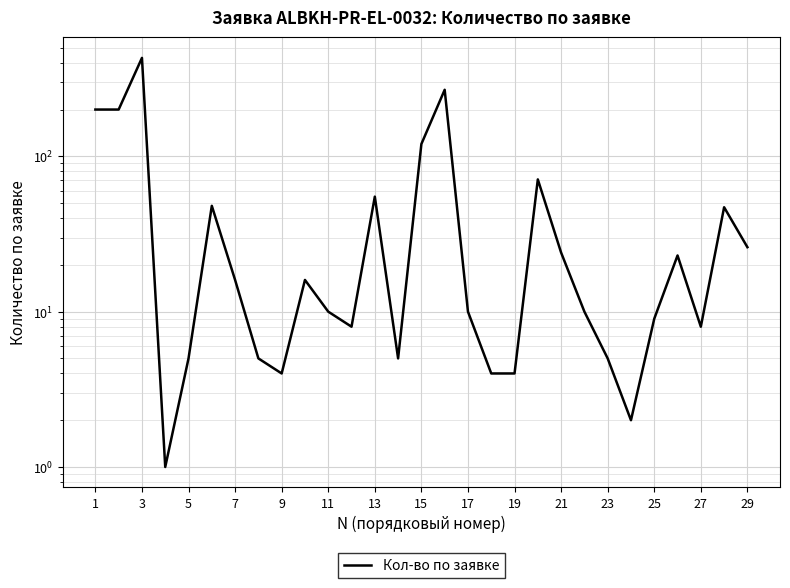

True or false: there are more than 2 points higher than both neighbors.

True